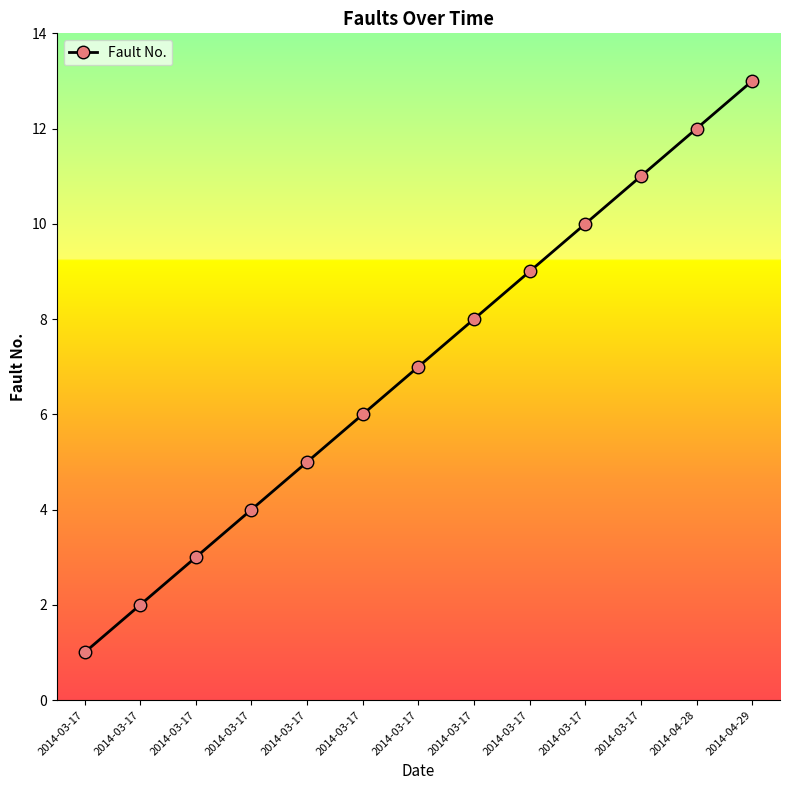

What is the label of the 7th point from the left?

2014-03-17